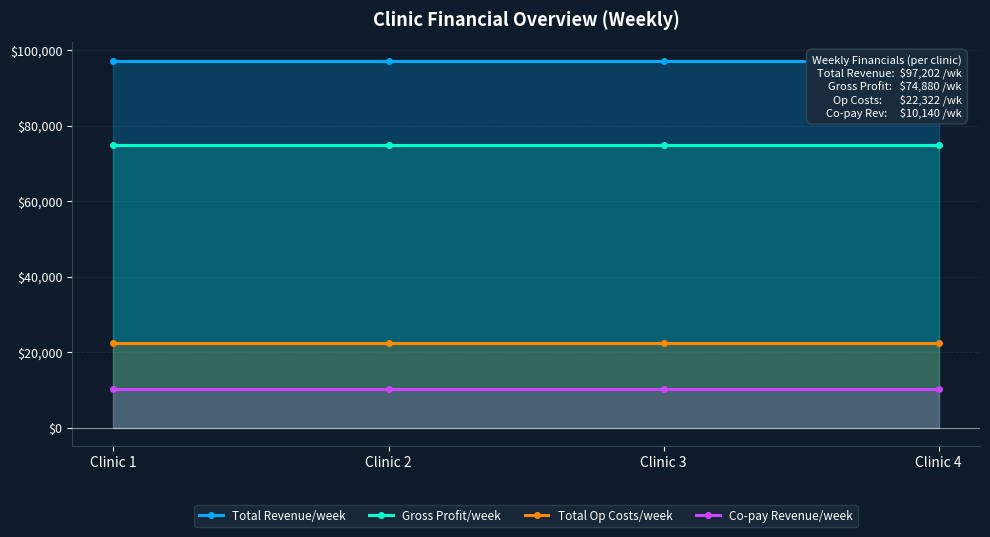

True or false: Total Op Costs/week has a value of 22322 at Clinic 1.

True